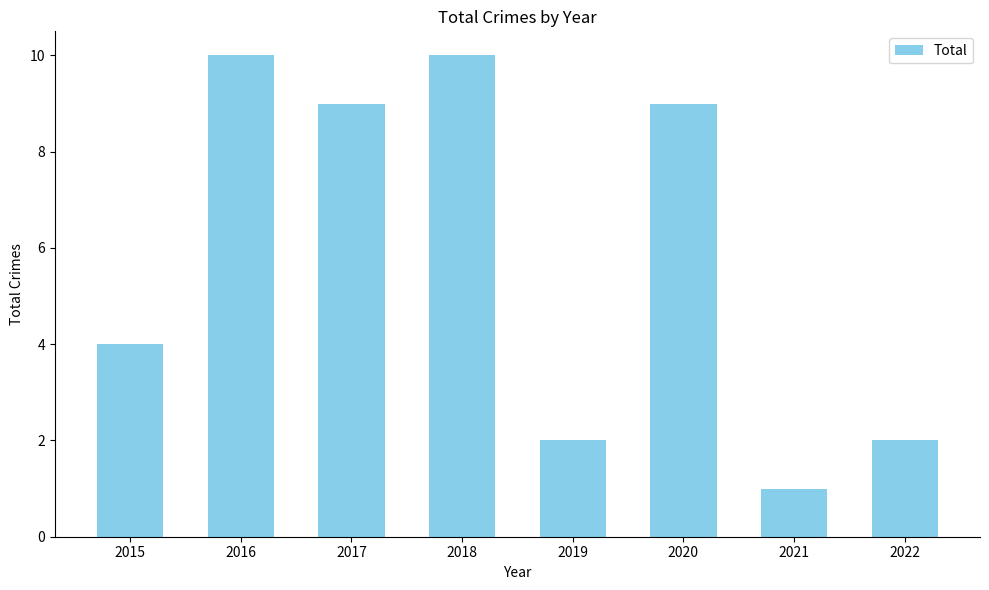

What is the maximum value shown in the chart?

10